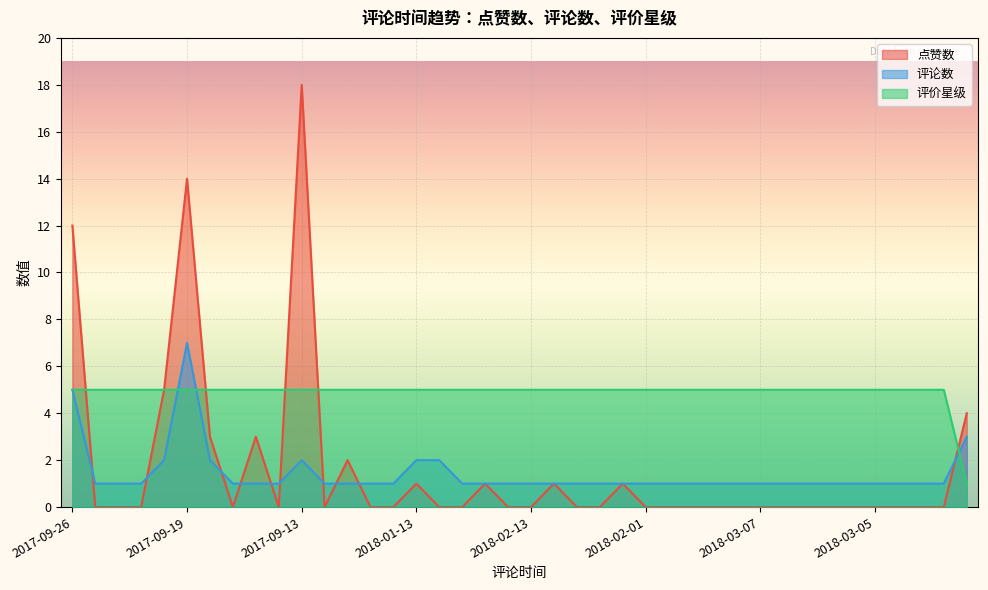

How many lines are shown in the chart?

3